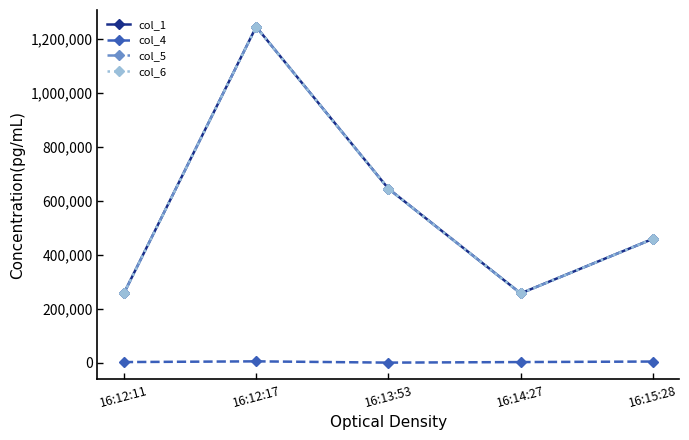

At which category does the chart reach its minimum across all series?

16:13:53